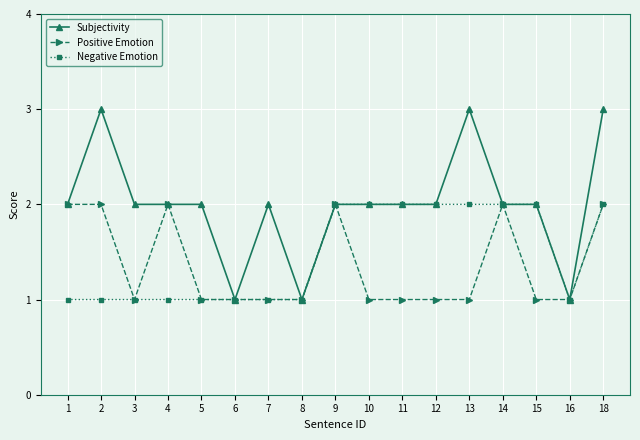

What is the approximate value of Positive Emotion at 10?

1